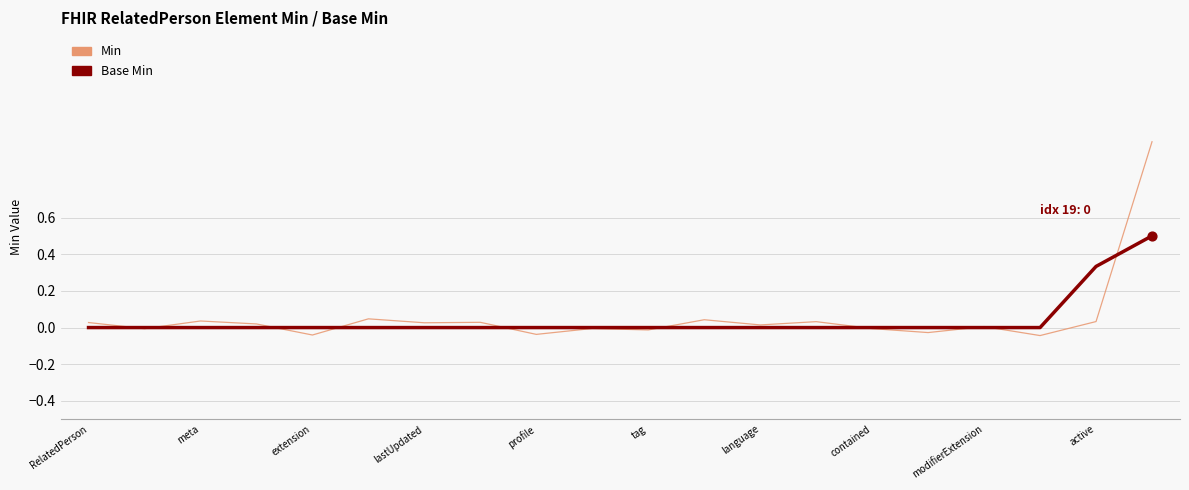

What is the highest value of the Min series?

1.0